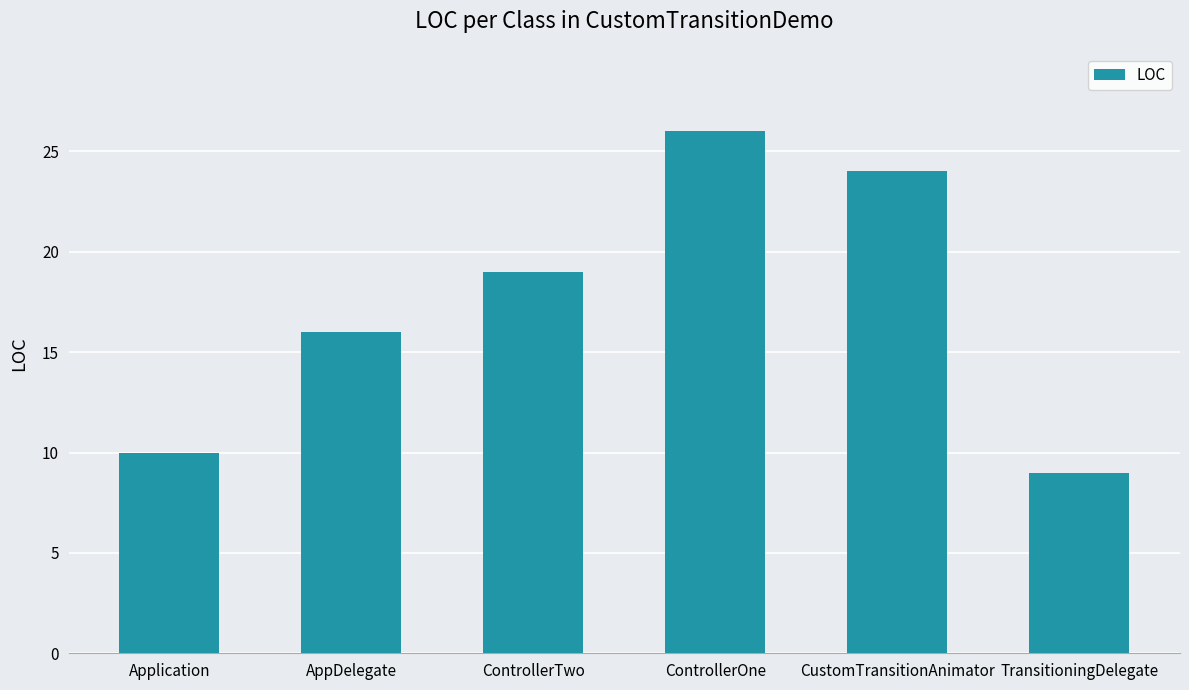

True or false: the data shows 10 at Application.

True